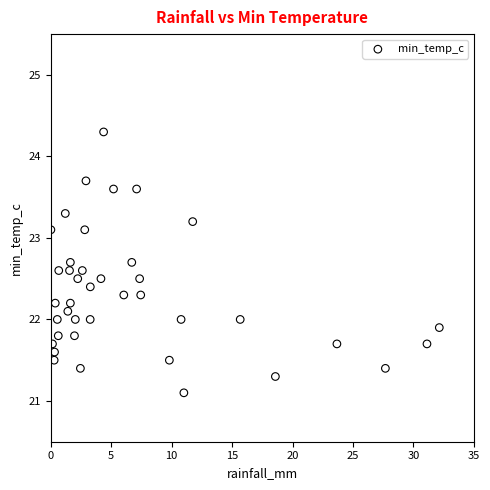

What is the range of Y values (max minus min)?

3.2